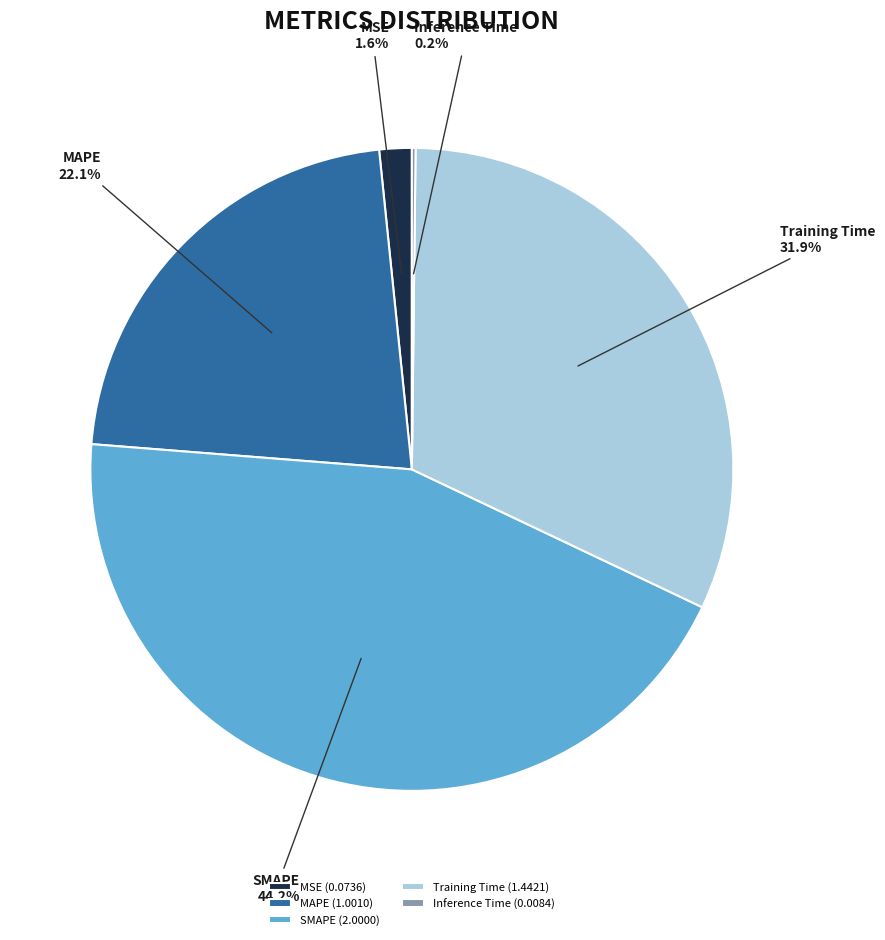

What is the ratio of the value at MAPE to the value at SMAPE?

0.5